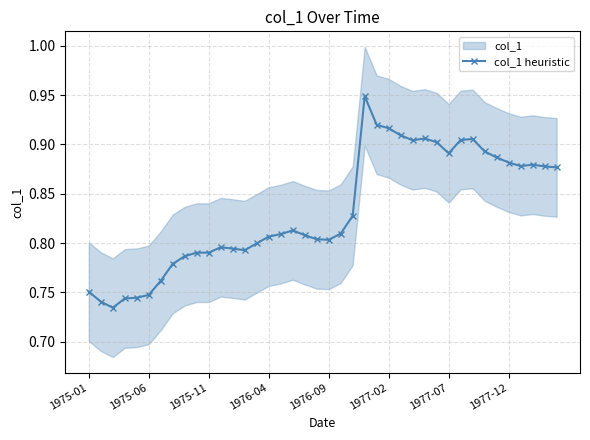

What is the smallest value displayed?

0.7